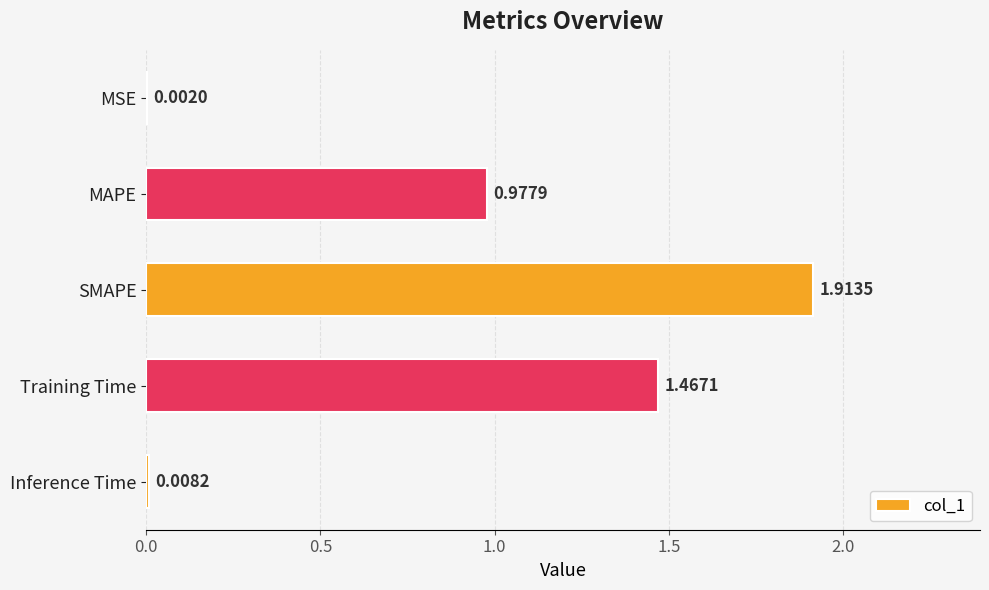

What is the sum of all values?

4.4